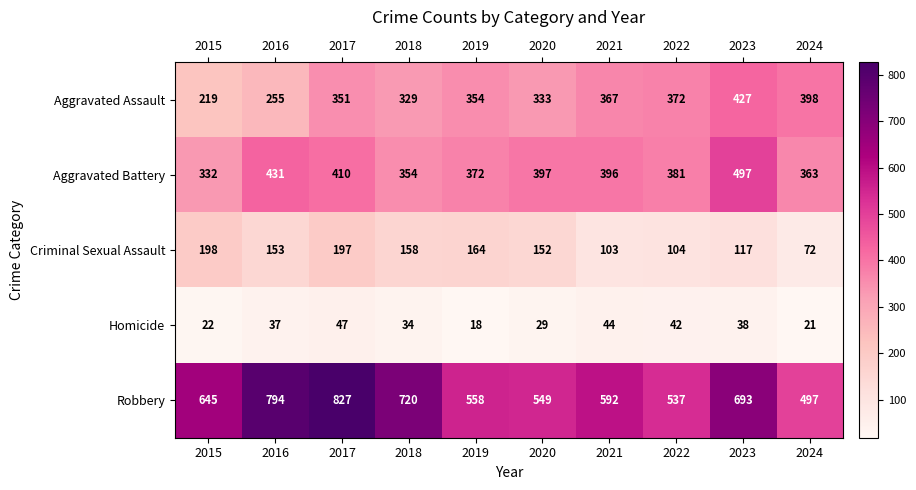

How many data points in Robbery are less than 645?

5